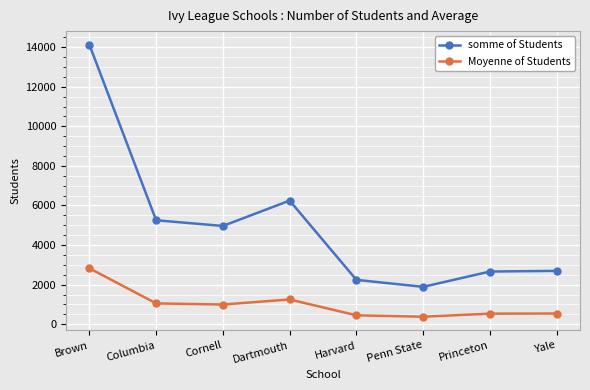

What position from the left is Cornell?

3